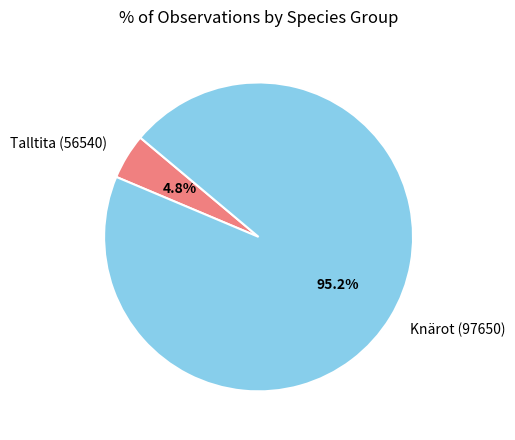

How many segments does this pie chart have?

2